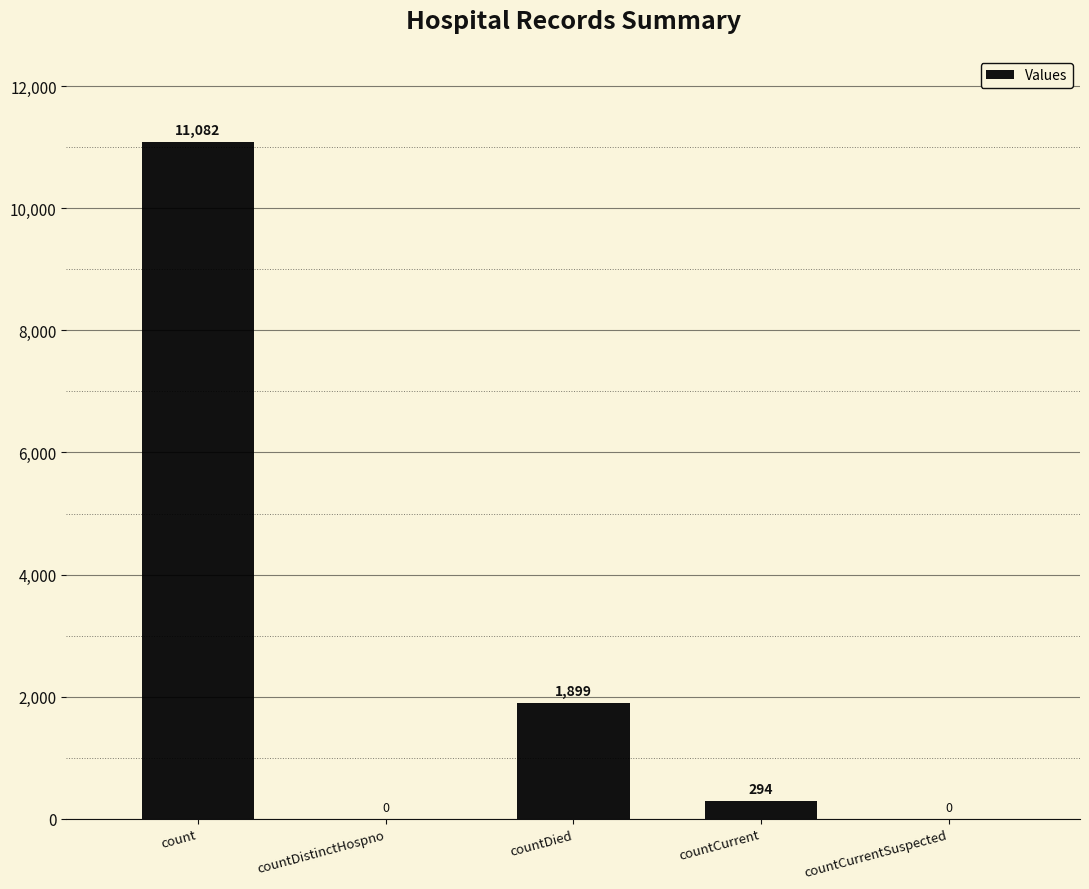

Where is the data nearest to the value 5541?

countDied